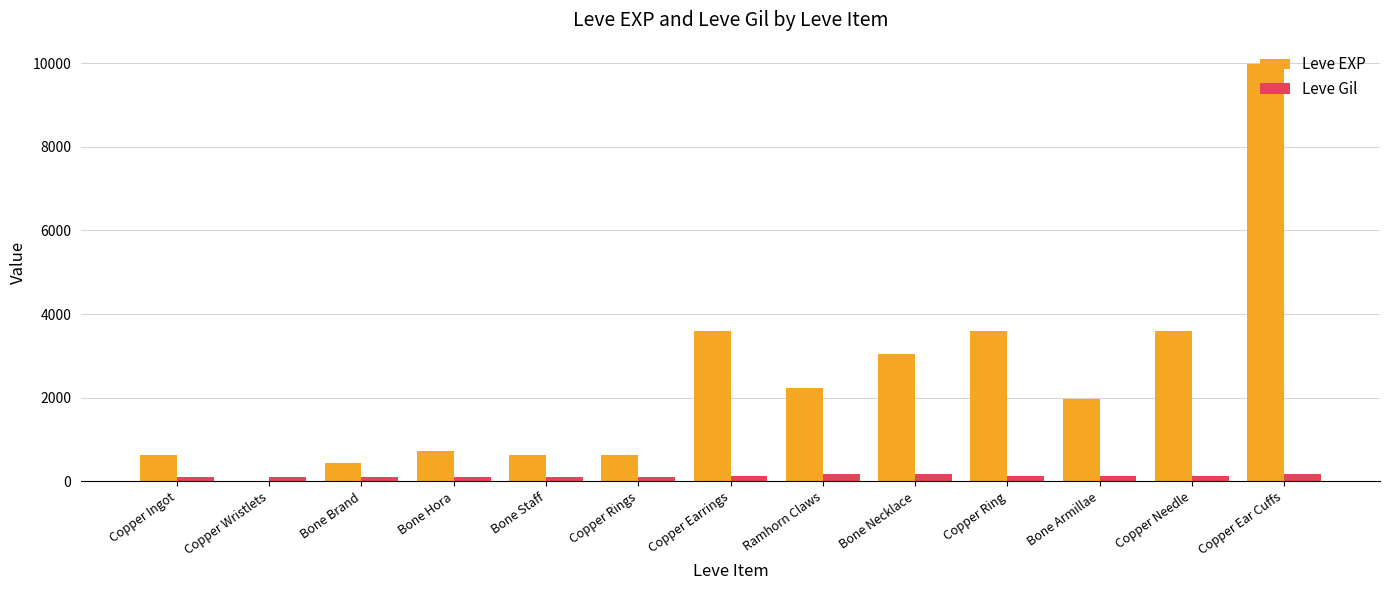

Count the number of categories in the chart.

13